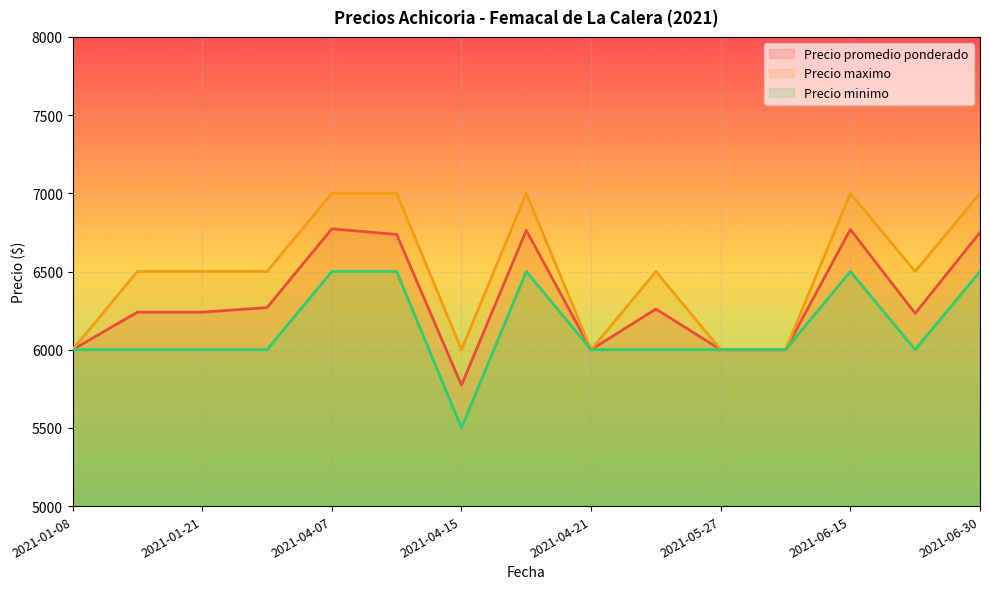

Does the chart display data point markers on the line(s)?

No